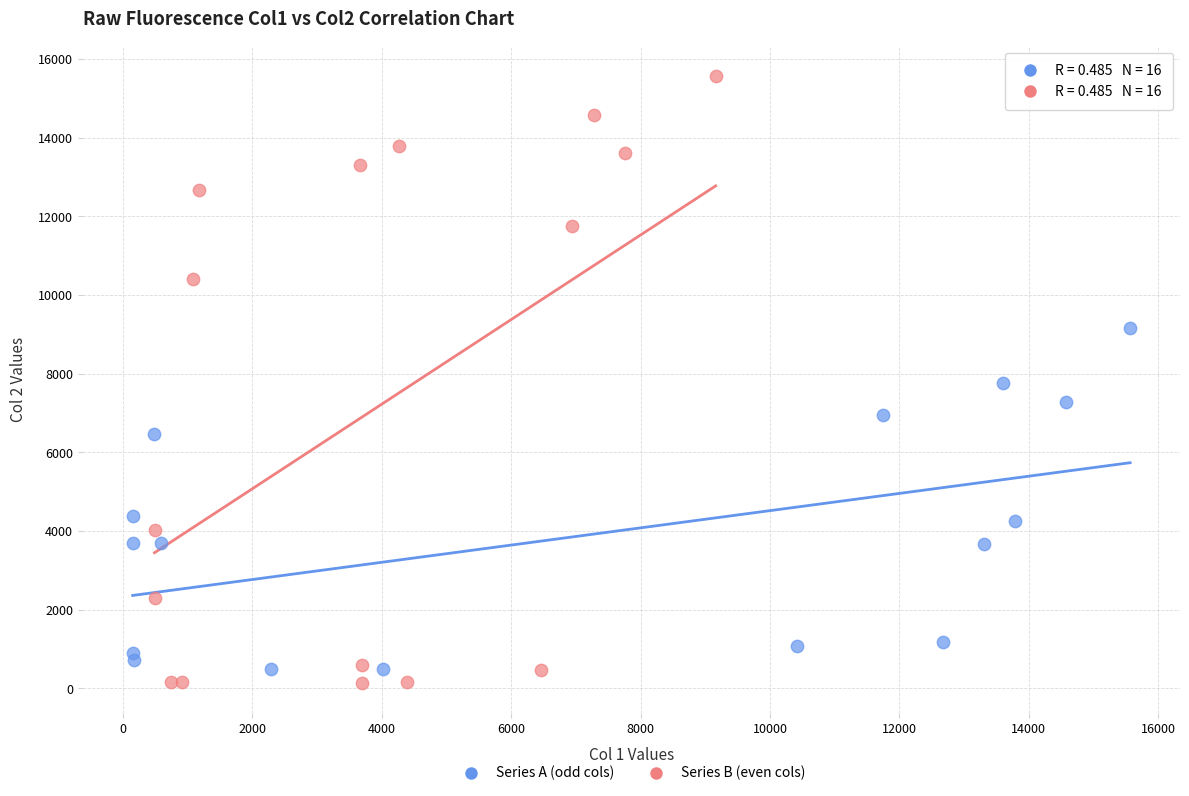

Which series contains the highest Y value?

Series B (even cols)